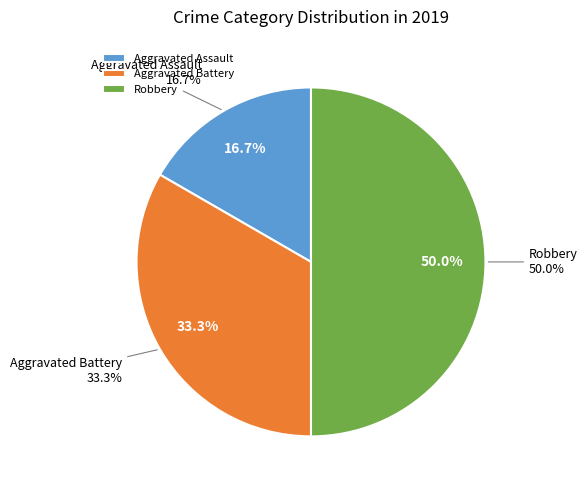

To the nearest percent, what portion does Aggravated Battery represent?

33%